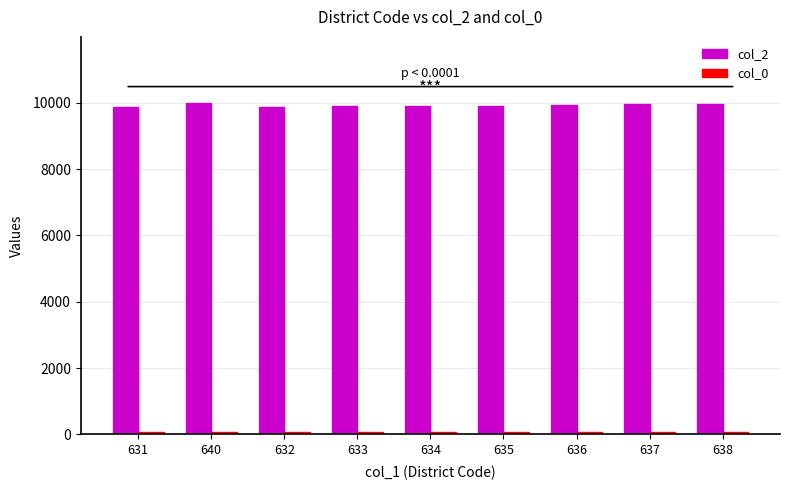

What is the difference between the second highest and second lowest values in the col_2 series?

80